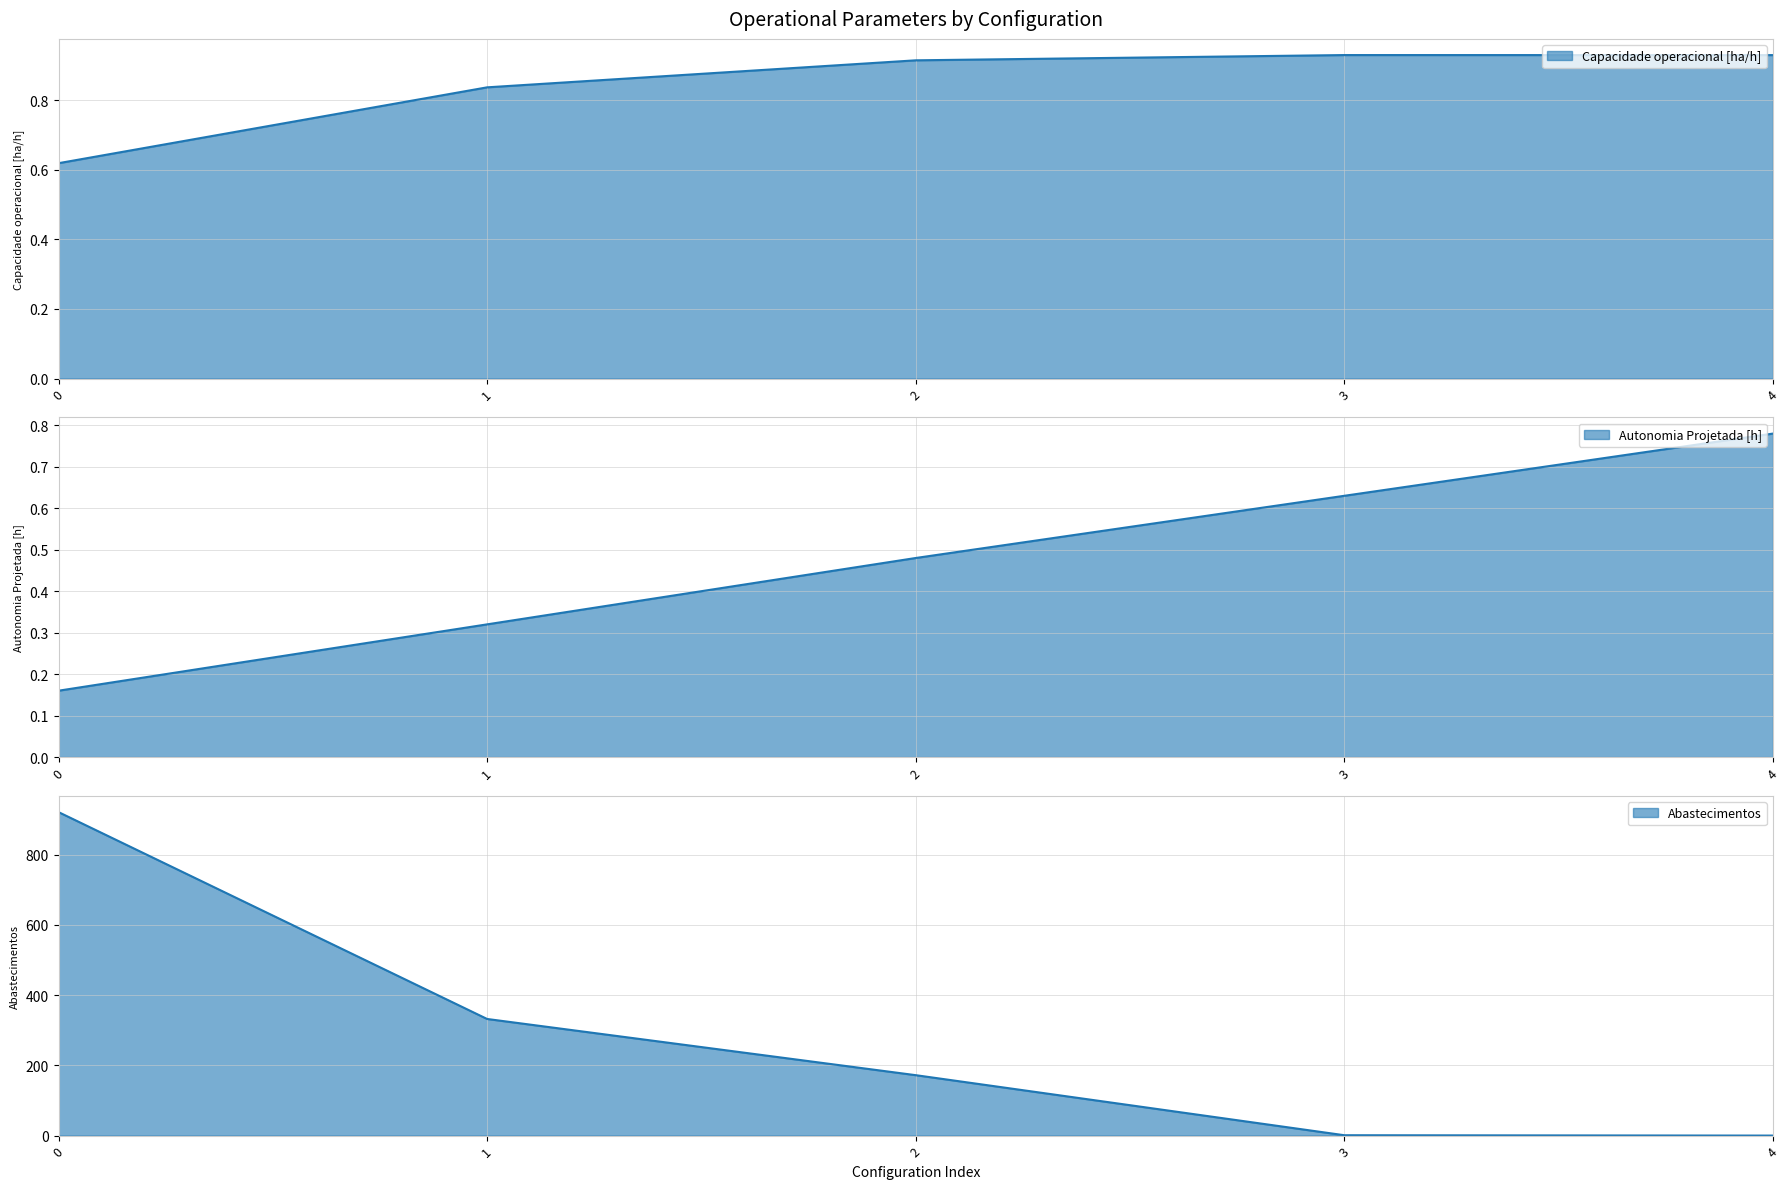

True or false: Capacidade operacional [ha/h] and Autonomia Projetada [h] intersect in this chart.

False